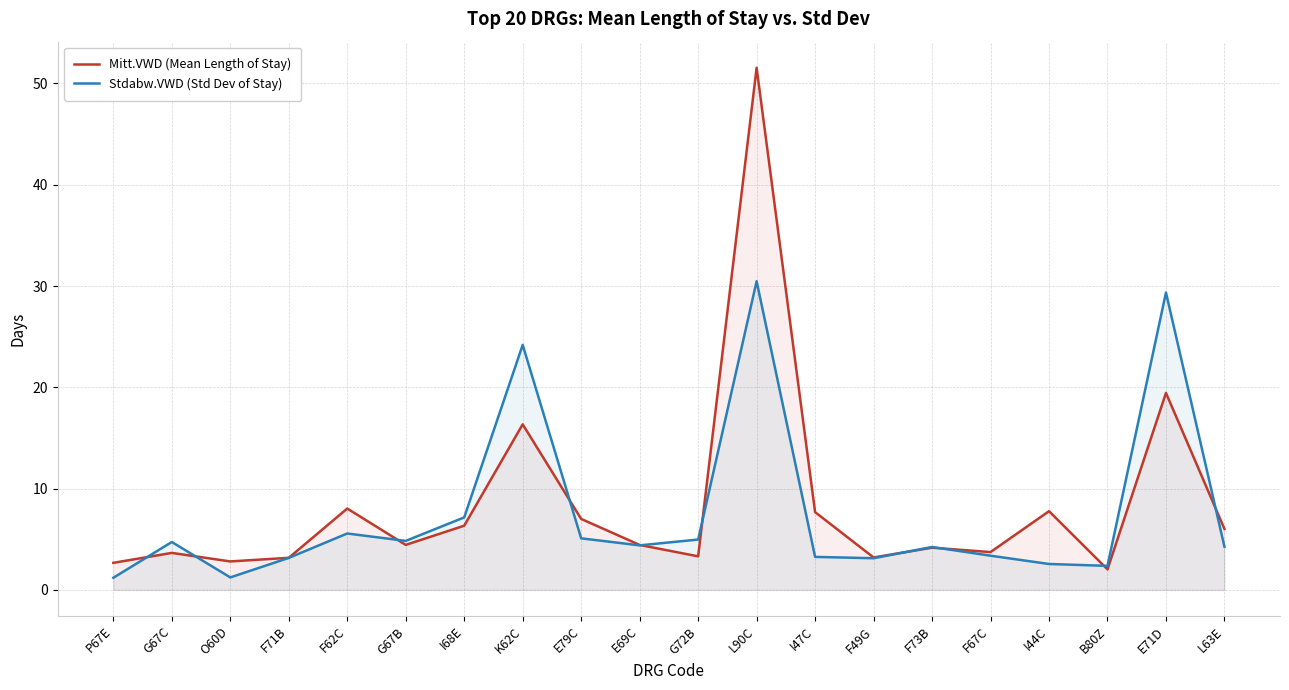

What is the sum of the Mitt.VWD (Mean Length of Stay) values at I44C and I47C?

15.5